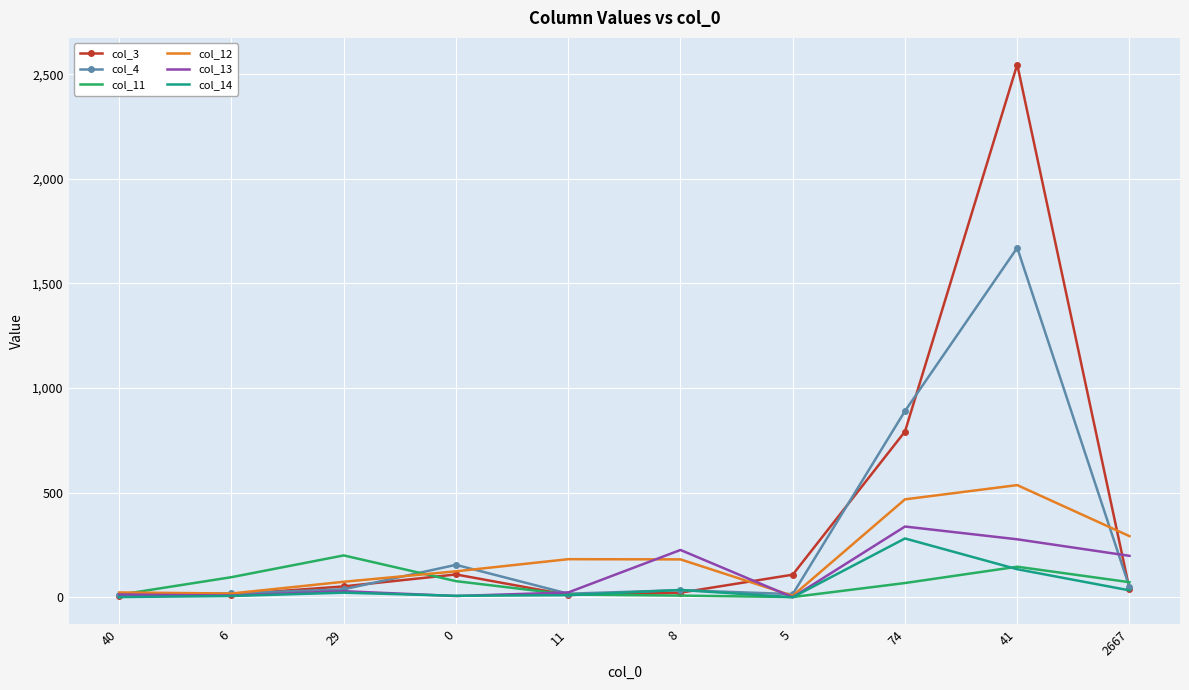

In col_13, how many points are lower than both neighbors (excluding endpoints)?

3